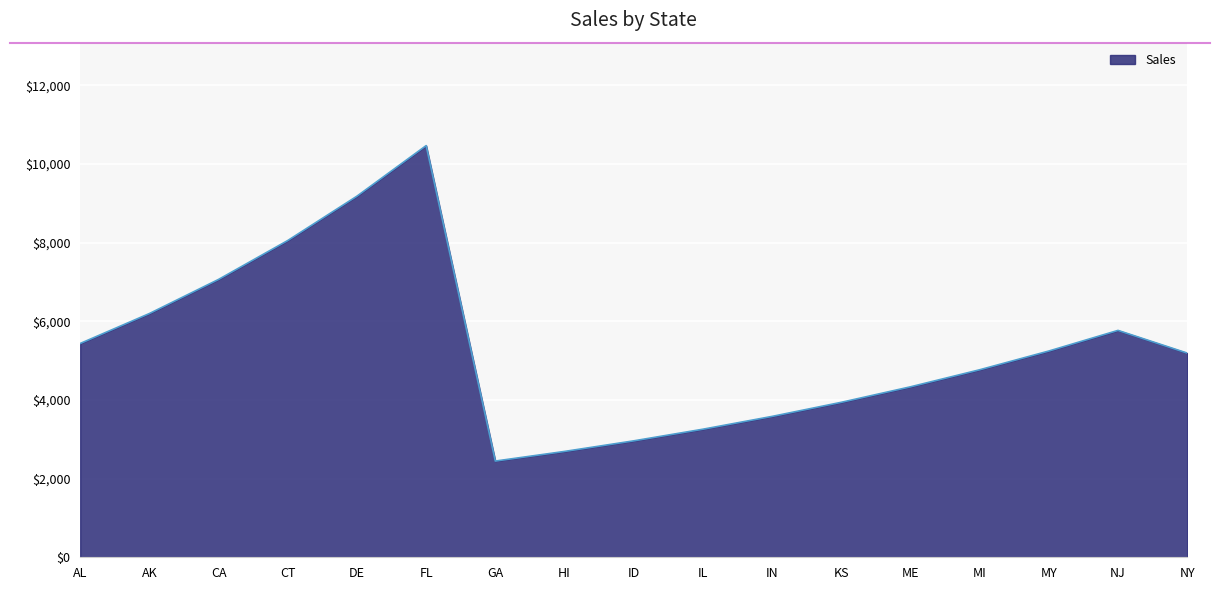

Between AL and CT, which is larger?

CT